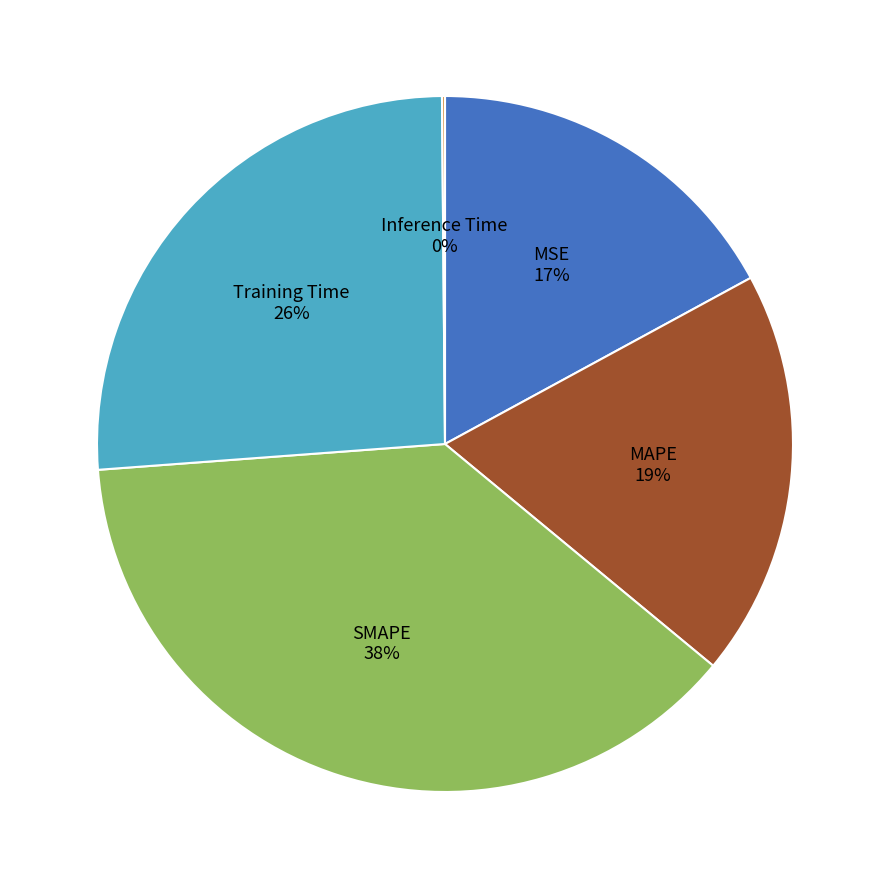

To the nearest percent, what is the difference between the largest and smallest slice percentages?

38%